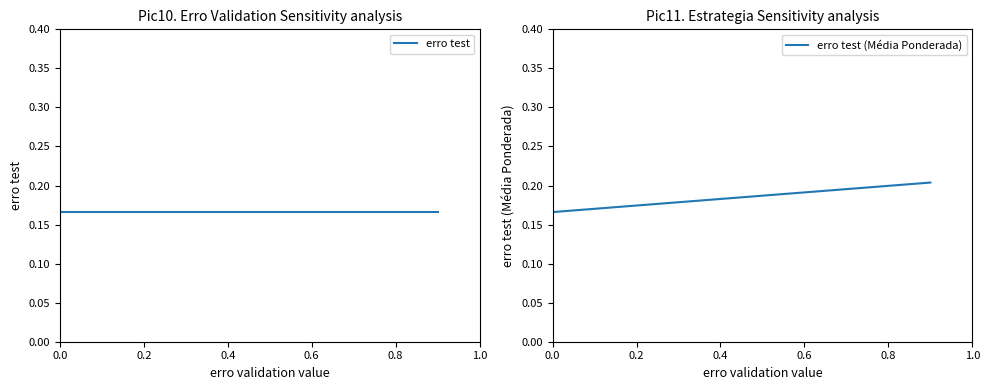

What is the sum of the erro test values at 0.4 and 0.6?

0.3